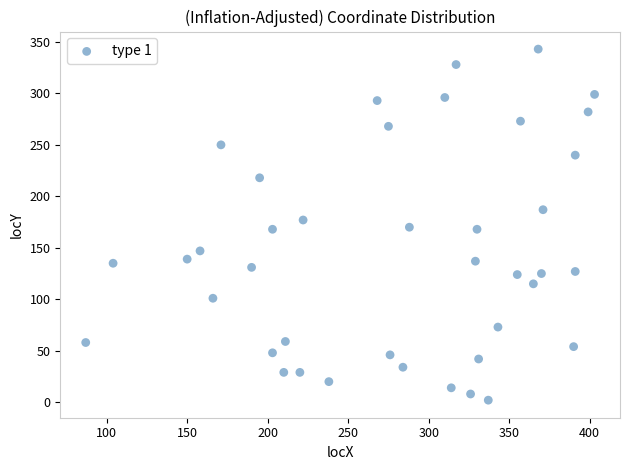

What is the range of X values (max minus min)?

316